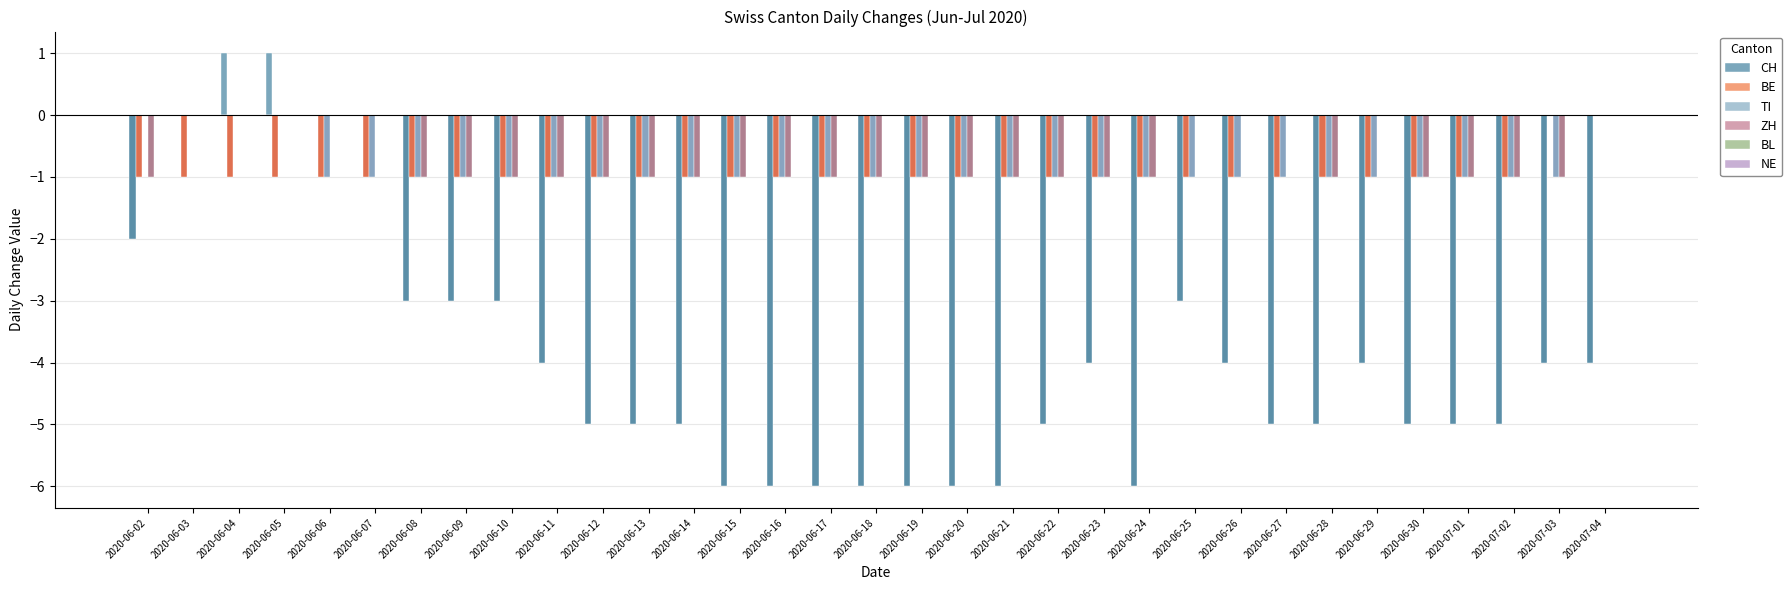

What is the label of the 33rd bar from the left?

2020-07-04